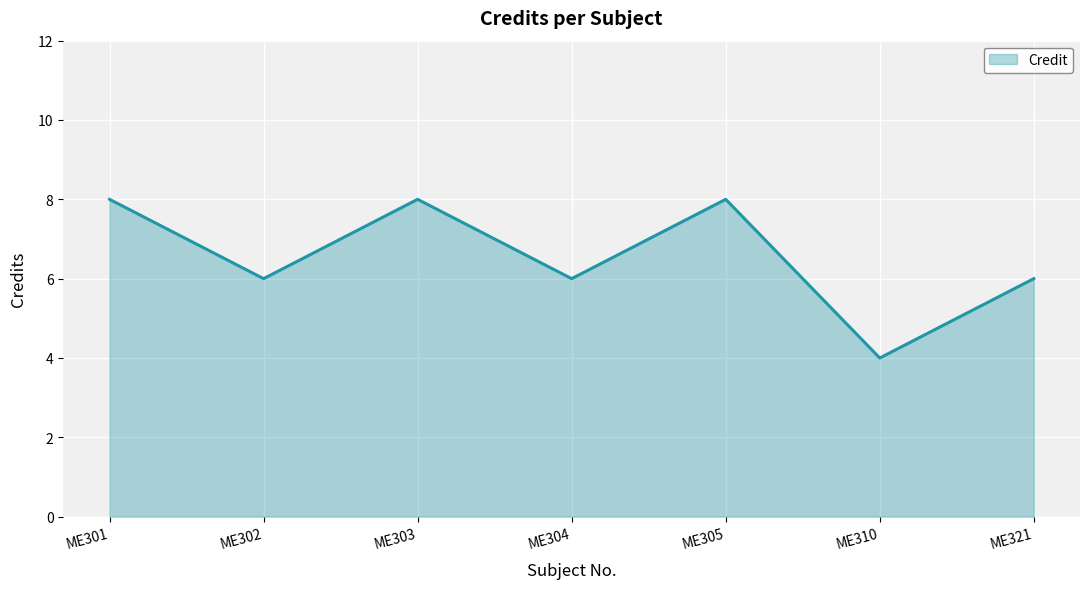

How many series are shown in this chart?

1